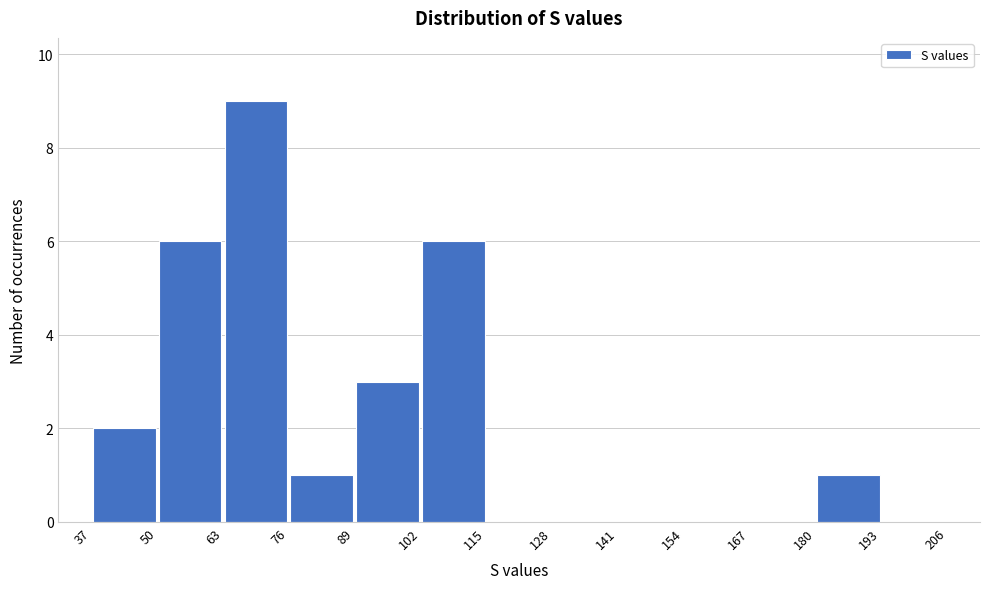

What is the height of the bar covering 89 to 102 on the x-axis? The values are not printed on the chart, so give them approximately, as read against the axis.

3